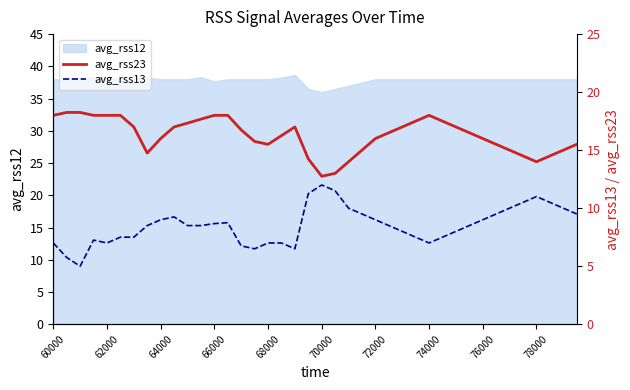

What is the maximum value for avg_rss12?

38.7